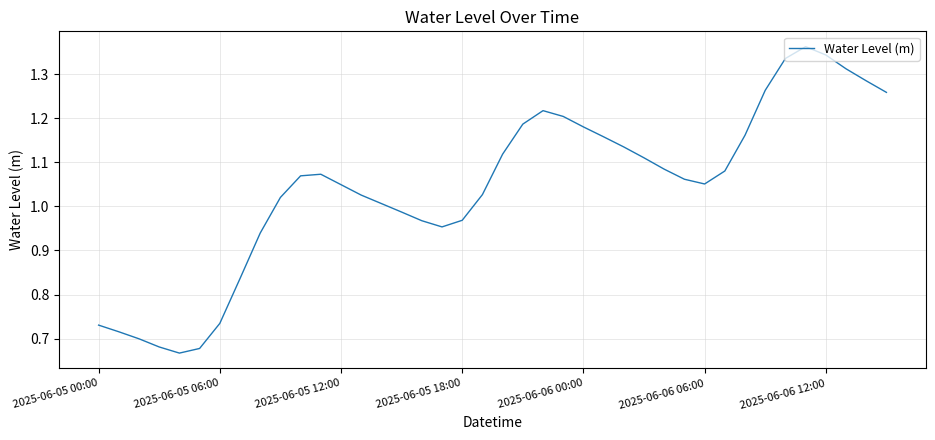

What is the smallest value displayed?

0.7